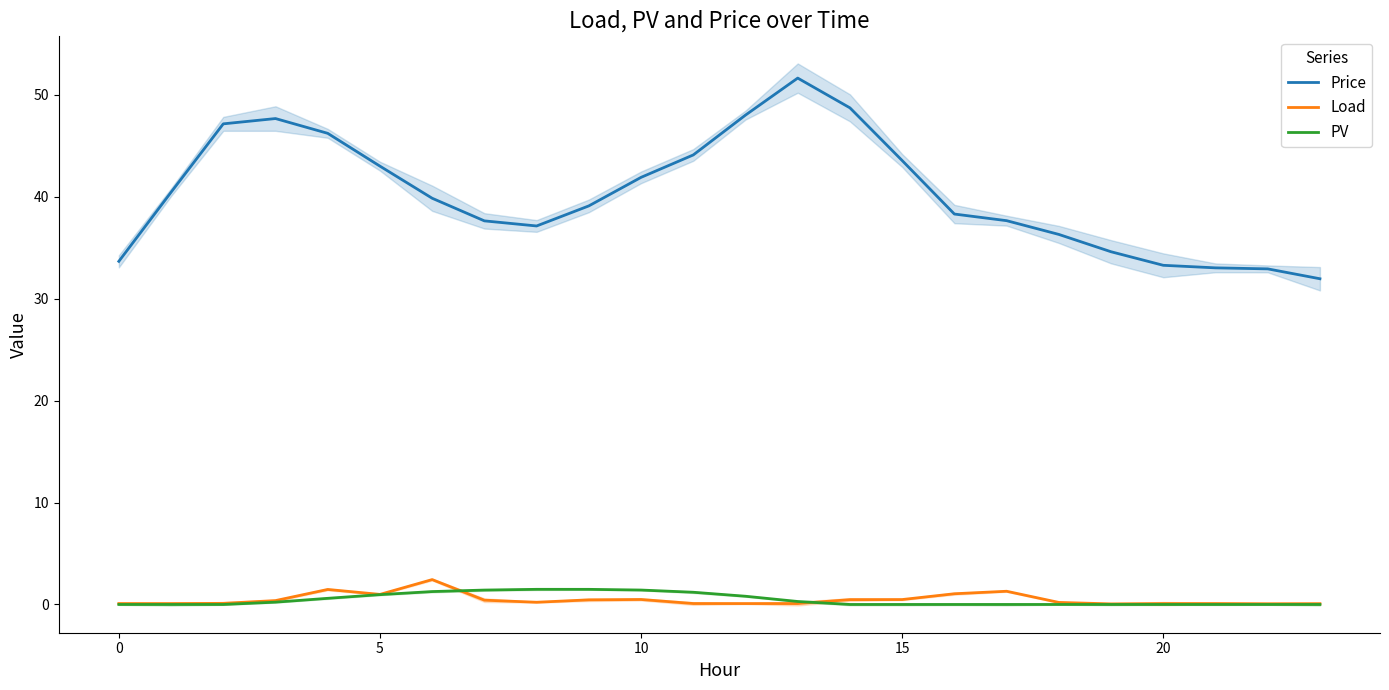

True or false: Price and PV intersect in this chart.

False